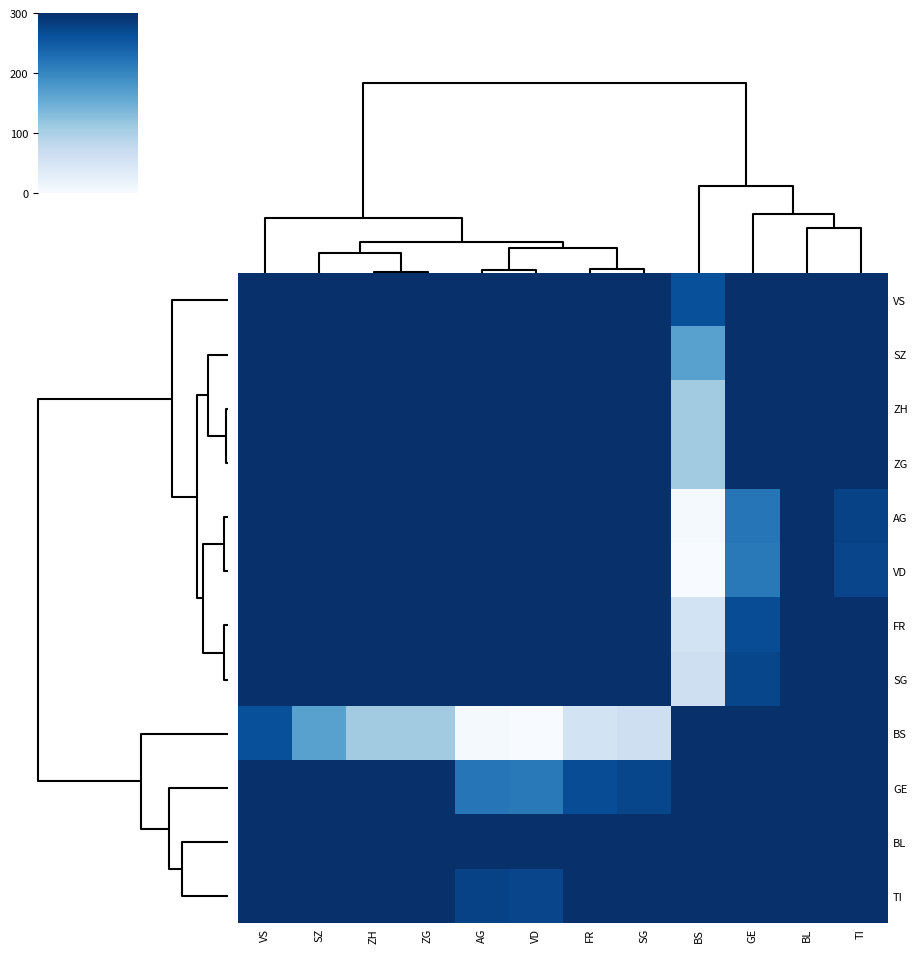

What is the difference between the highest and lowest values at SZ?

798.6